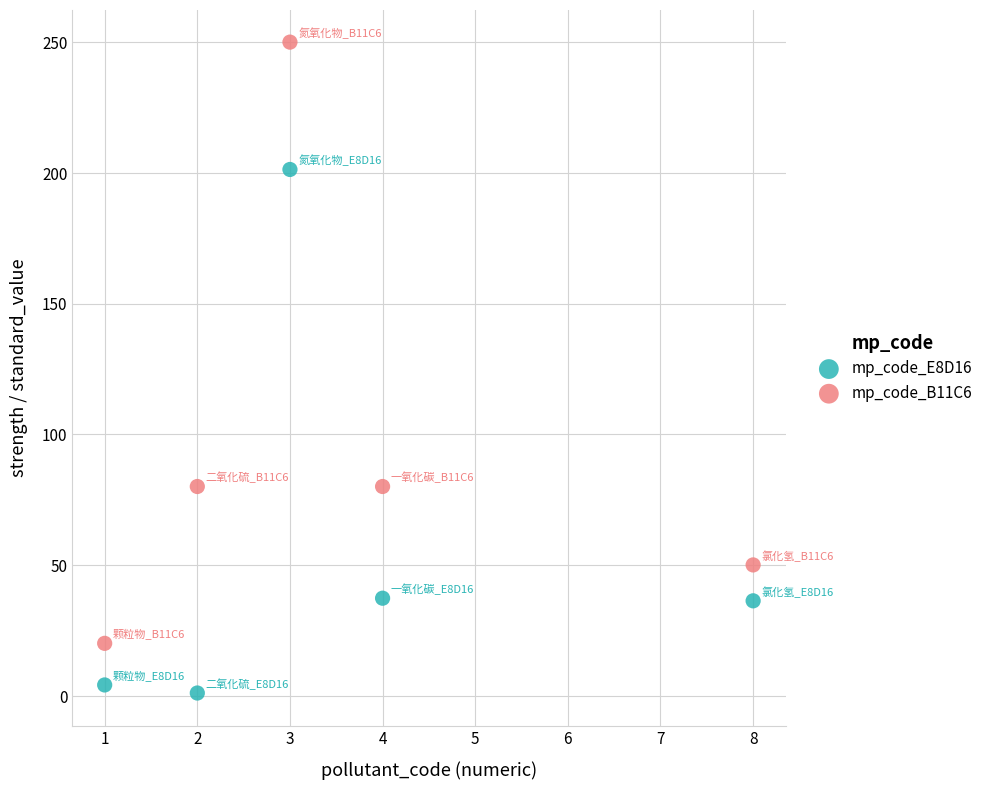

Which series has the widest spread of Y values?

mp_code_B11C6